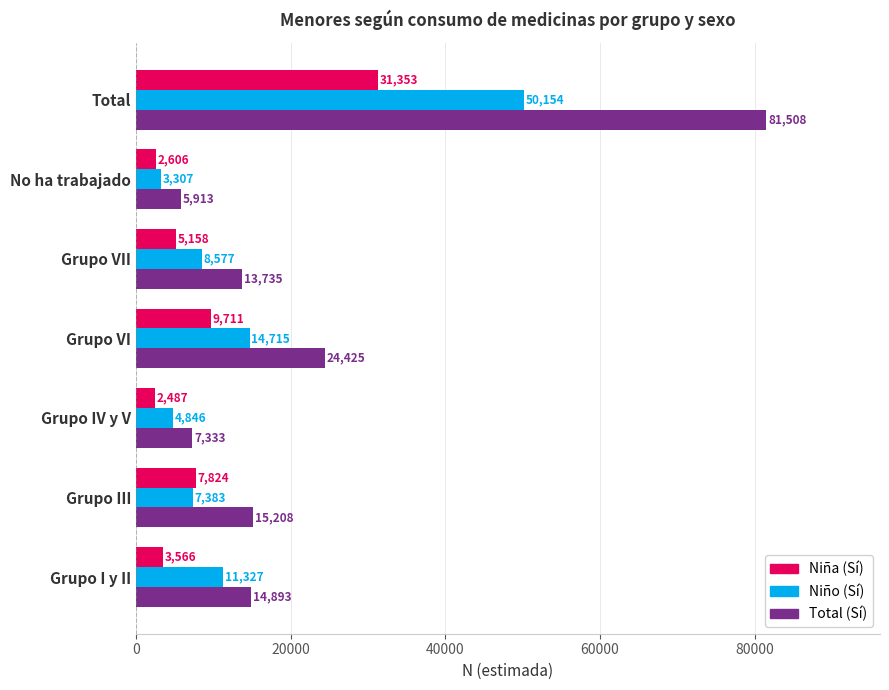

At which category is the sum across all series the highest?

Total